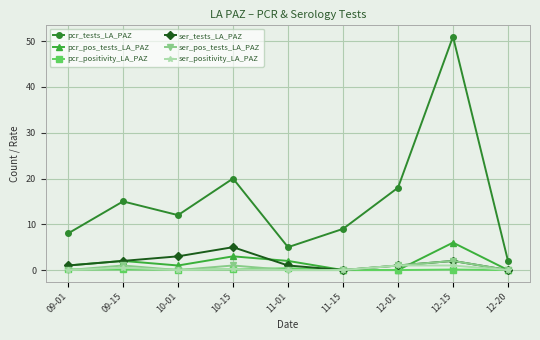

True or false: ser_pos_tests_LA_PAZ has more than 0 points higher than both neighbors.

True